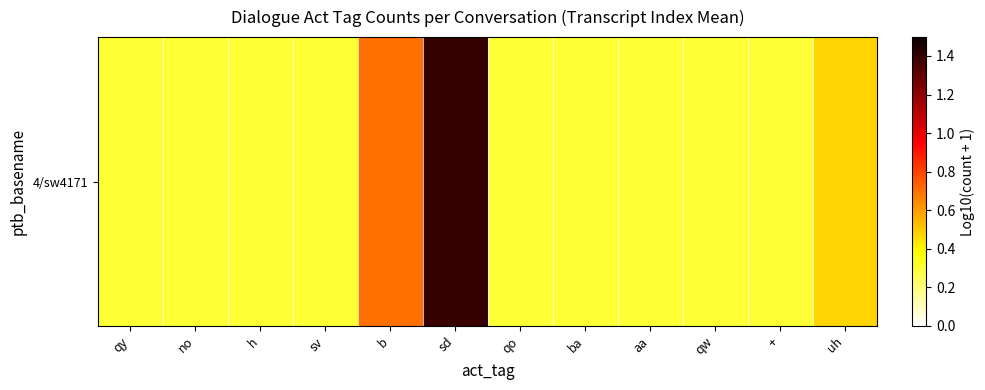

Reading left to right, extract all data points from this chart.

0.3	0.3	0.3	0.3	0.7	1.4	0.3	0.3	0.3	0.3	0.3	0.5